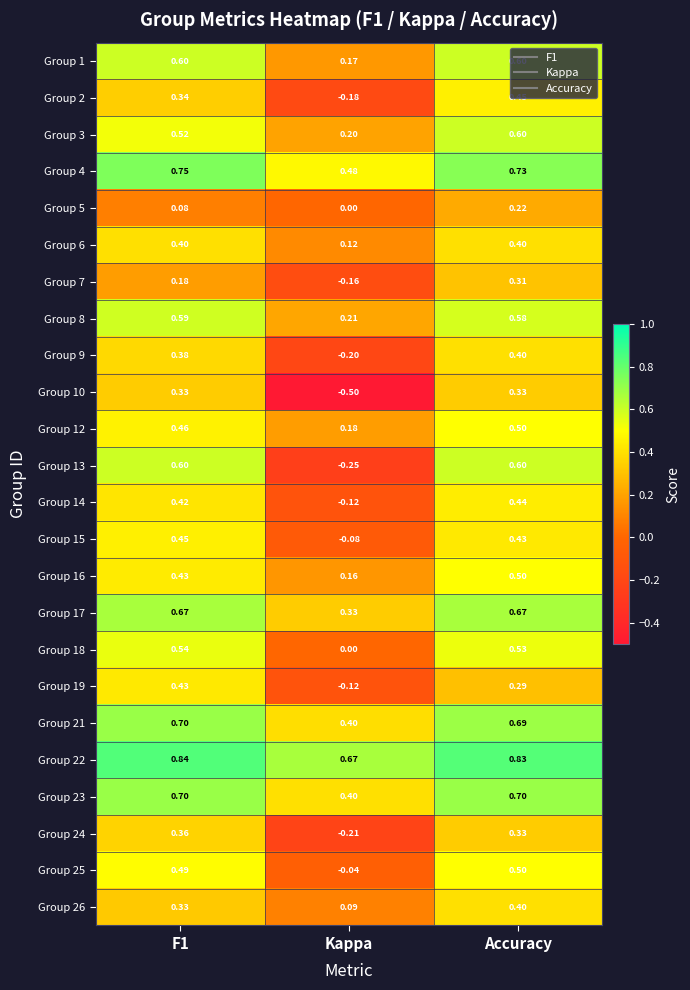

Which category has the lowest value across all series?

Kappa